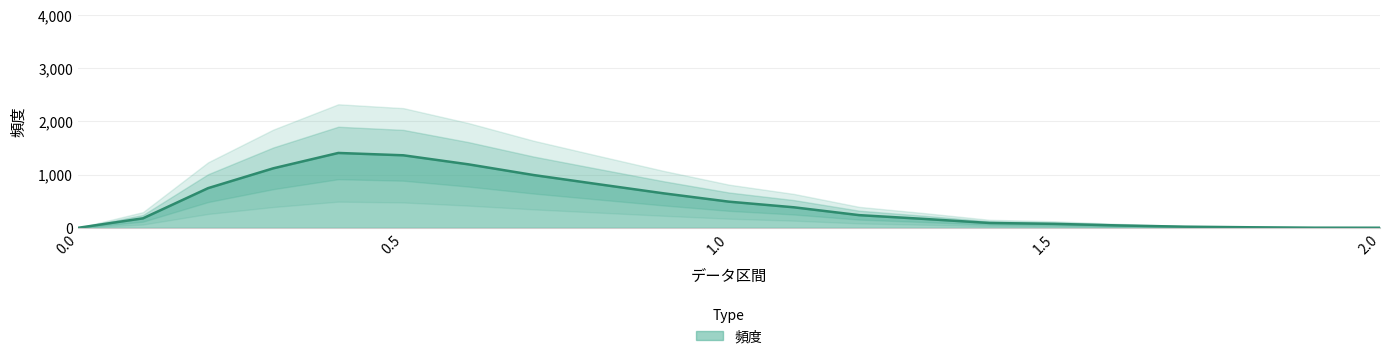

What is the difference between the values at 1.5 and 0.5?

1288